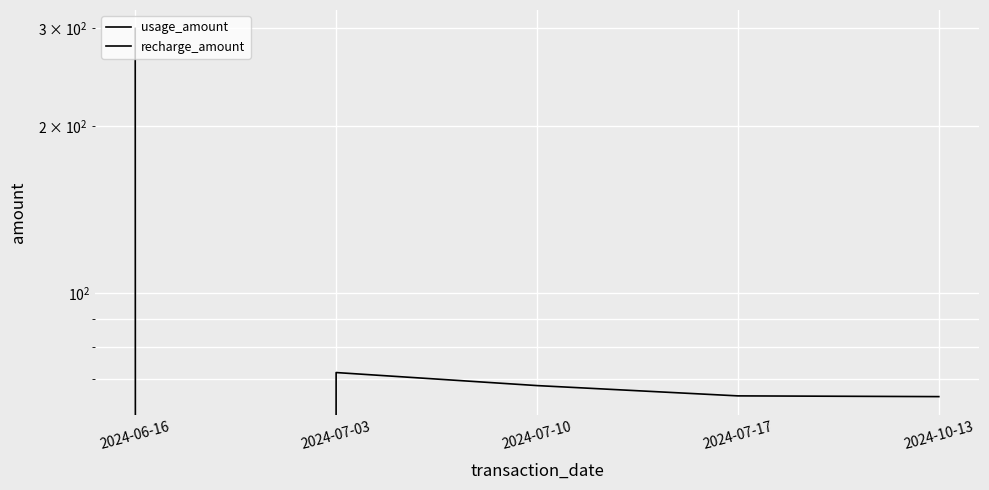

Reading left to right, transcribe all the data shown in this chart.

usage_amount: 0.0	71.9	68.2	65.3	65.1
recharge_amount: 300.0	0.0	0.0	0.0	0.0